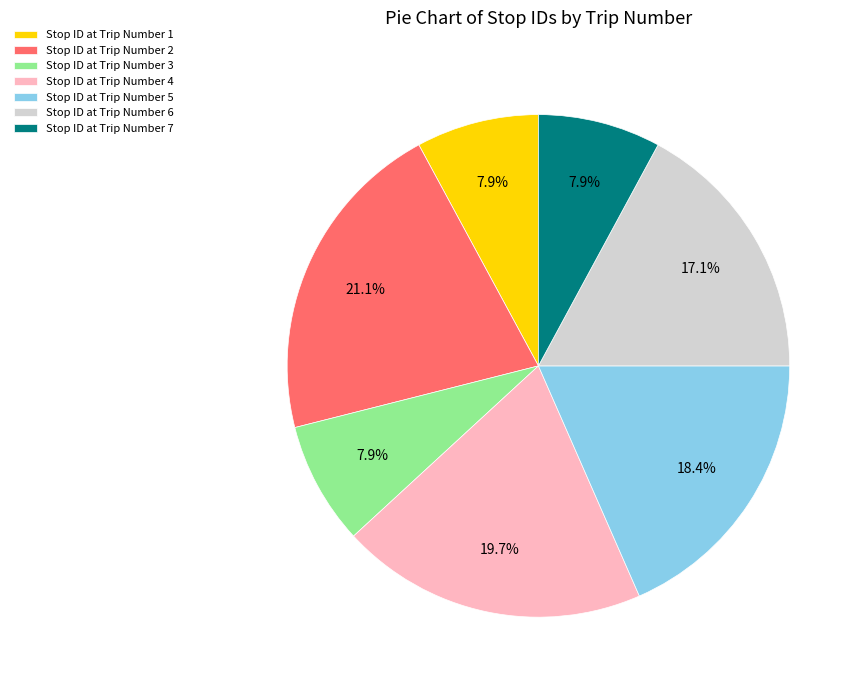

What is the ratio of the value at Stop ID at Trip Number 3 to the value at Stop ID at Trip Number 5?

0.4